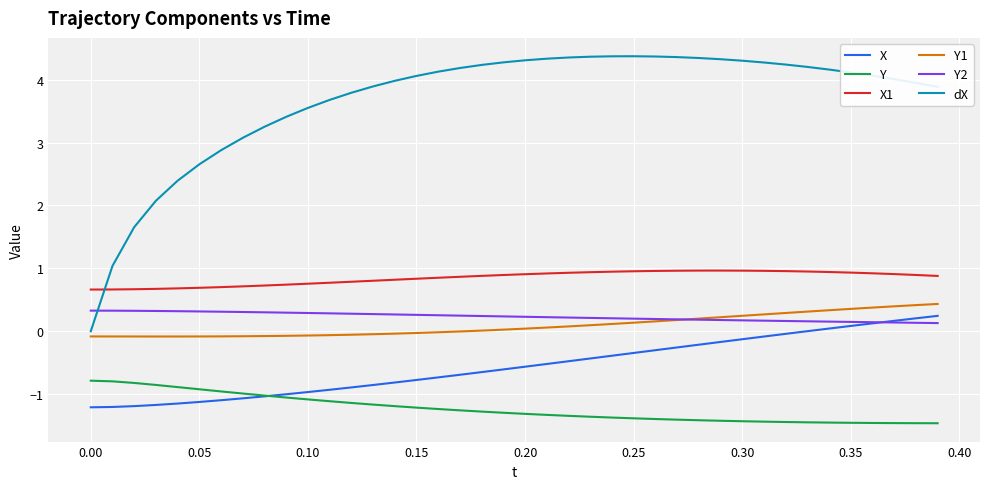

Which series has the largest total across all categories?

dX